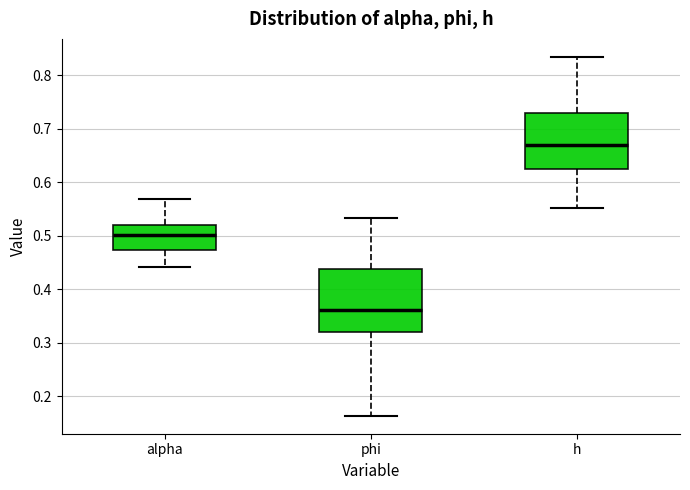

Reading left to right, transcribe this box plot: for each box, give where its median line is, the range the box spans, and where its two whiskers end, as read against the y-axis. The values are not printed on the chart, so give them approximately, as read against the axis.

alpha: median 0.50, box 0.47 to 0.52, whiskers 0.44 to 0.57
phi: median 0.36, box 0.32 to 0.44, whiskers 0.16 to 0.53
h: median 0.67, box 0.63 to 0.73, whiskers 0.55 to 0.83